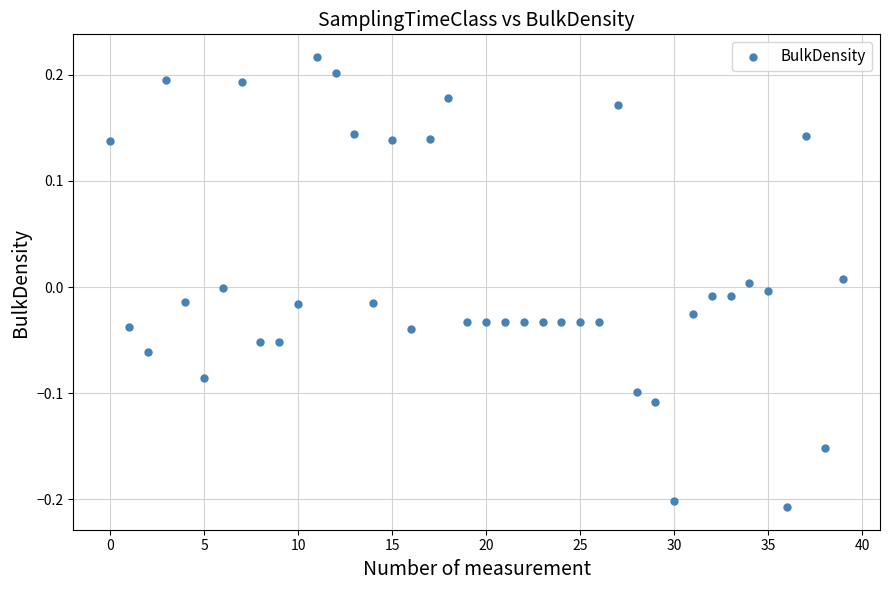

What is the range of Y values (max minus min)?

0.4